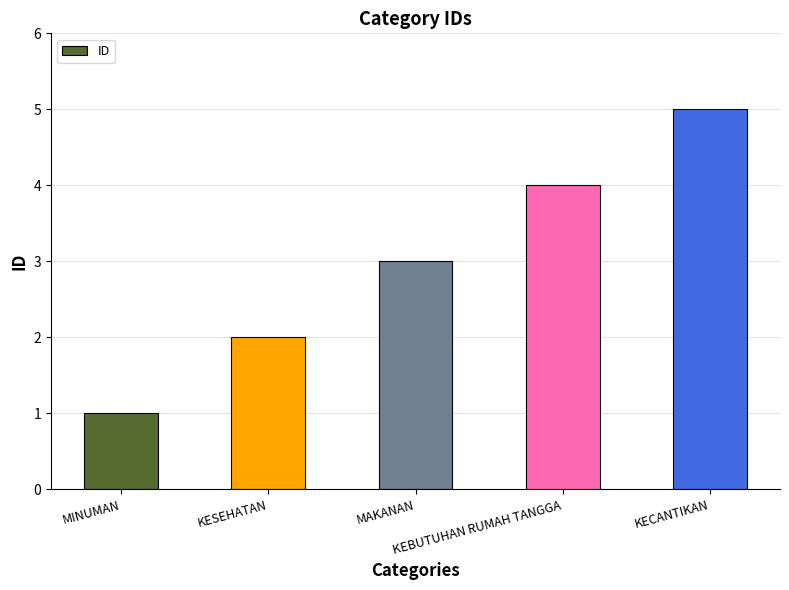

How many data points are less than 3?

2